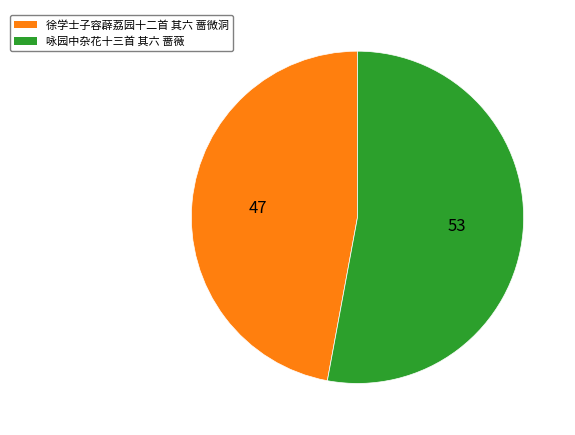

Do 咏园中杂花十三首 其六 蔷薇 and 徐学士子容薜荔园十二首 其六 蔷微洞 together represent more than half of the pie?

Yes